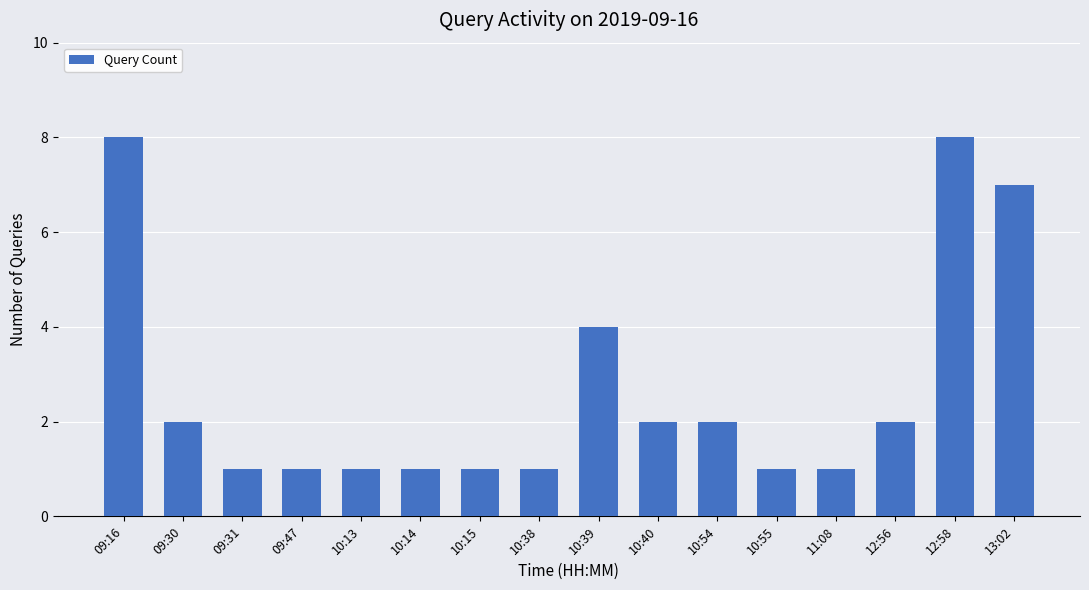

How many values are below 2?

8